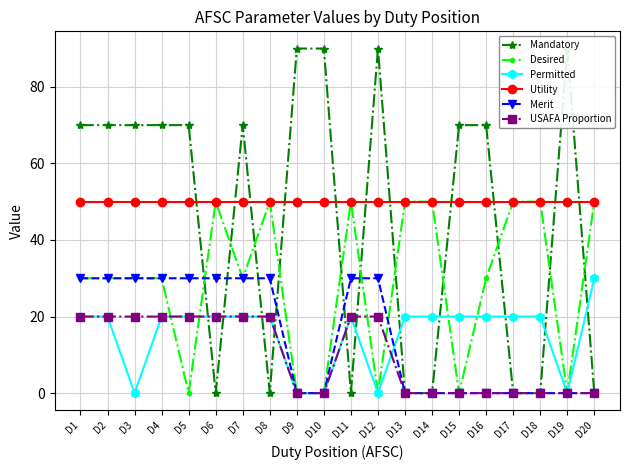

Where is the first local minimum for Permitted?

D3